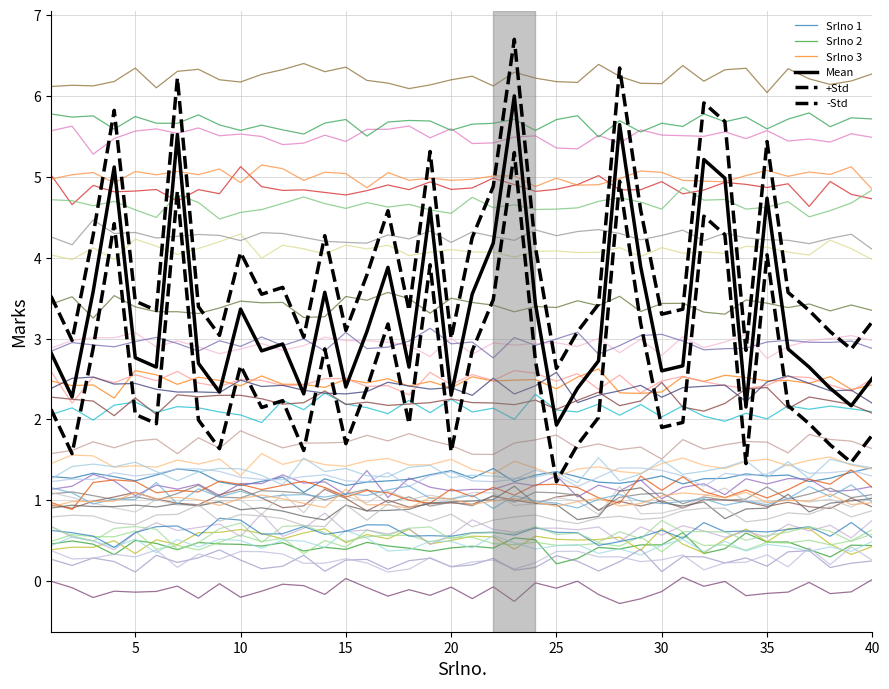

What is the sum of all Mean values?

132.4